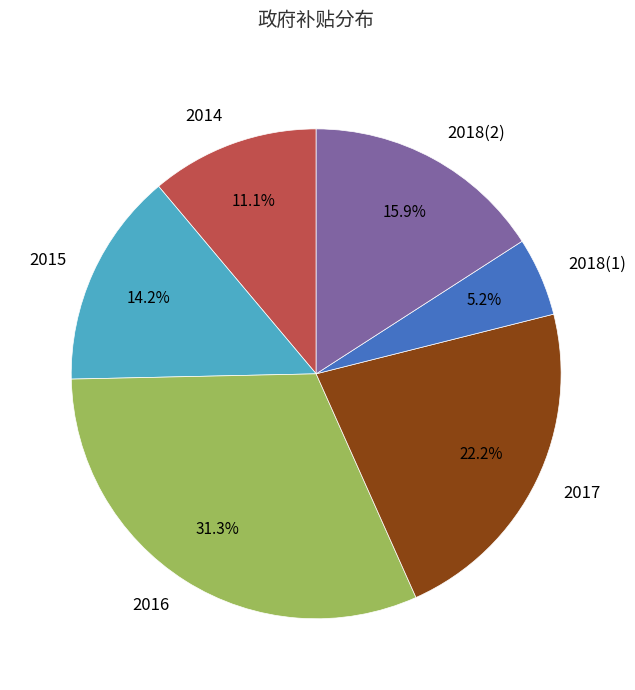

Which category has the smallest portion of the pie?

2018(1)